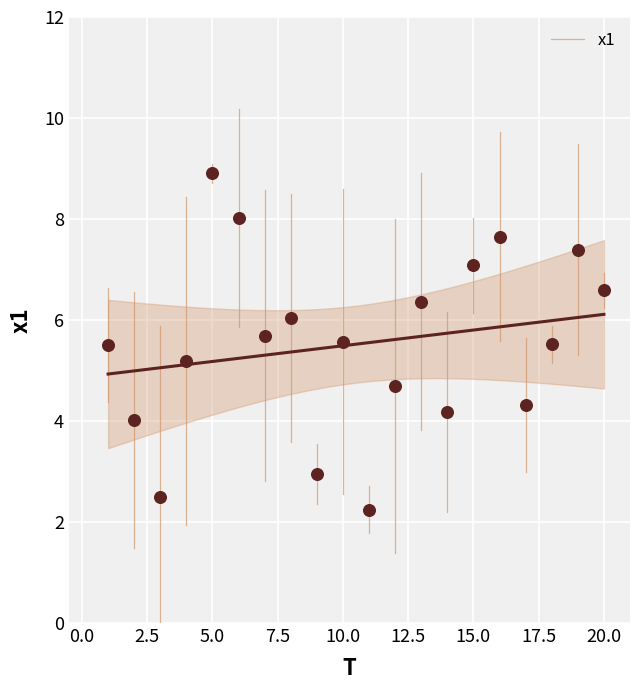

What is the range of X values (max minus min)?

19.0